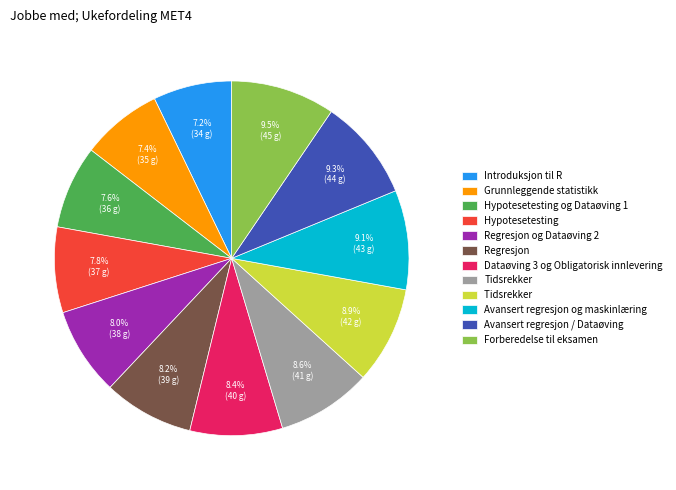

Is there a majority slice in this chart?

No